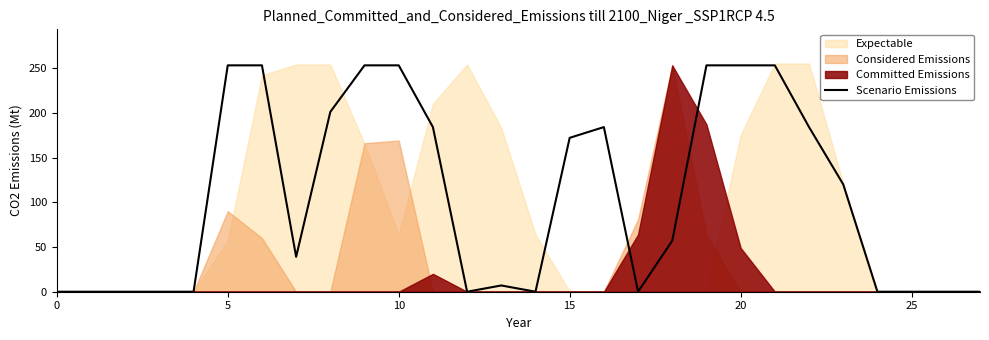

True or false: there are more than 1 points higher than both neighbors.

True